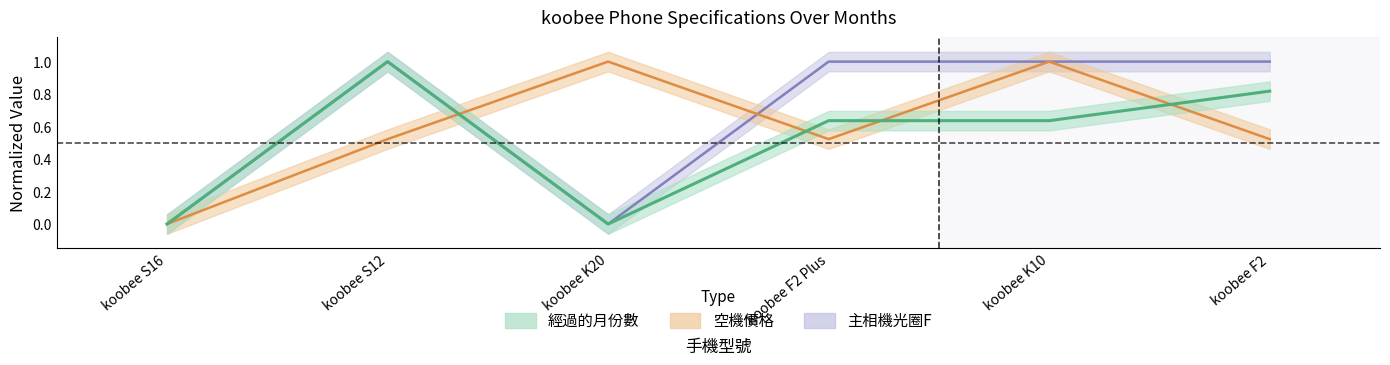

How many interior local valleys does the 空機價格 series have?

1